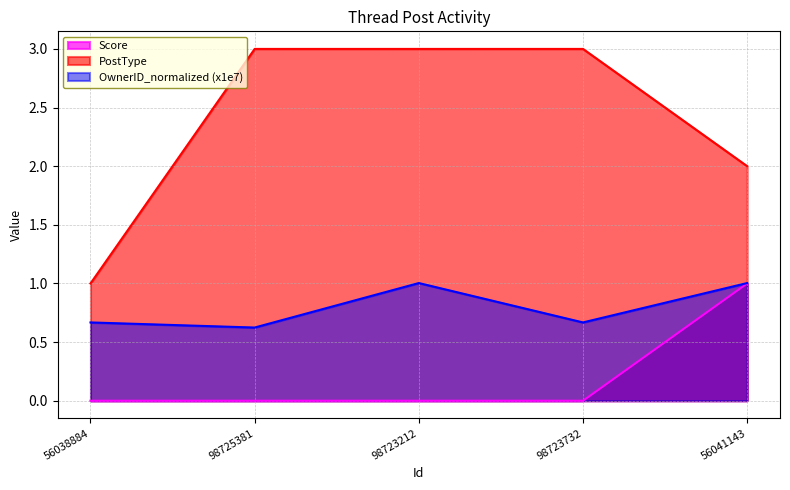

True or false: OwnerID and PostType intersect in this chart.

False